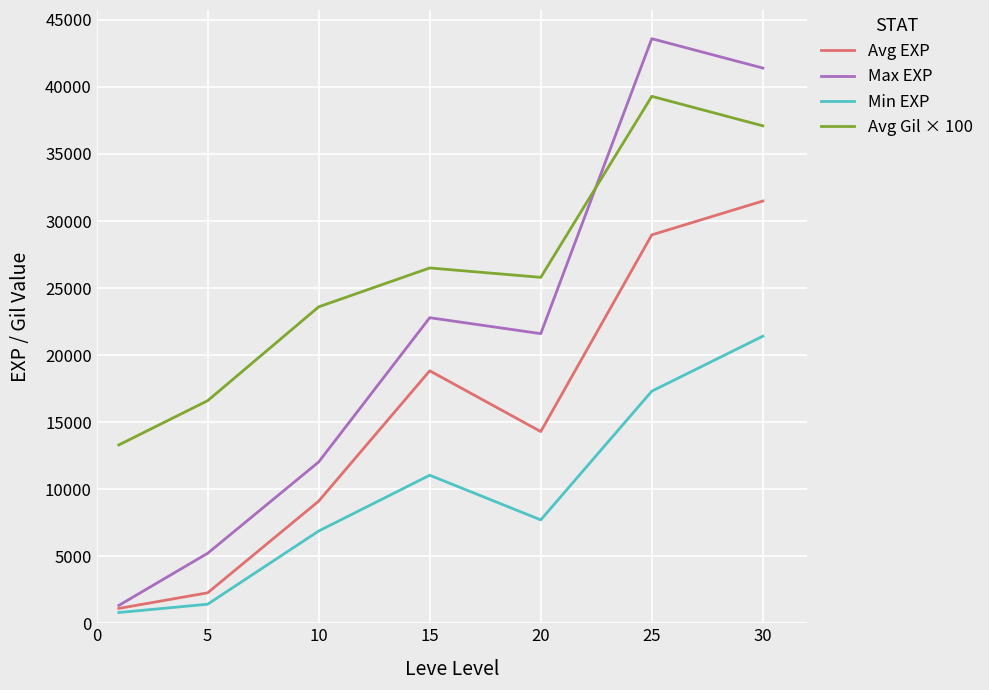

True or false: Min EXP and Avg Gil × 100 intersect in this chart.

False